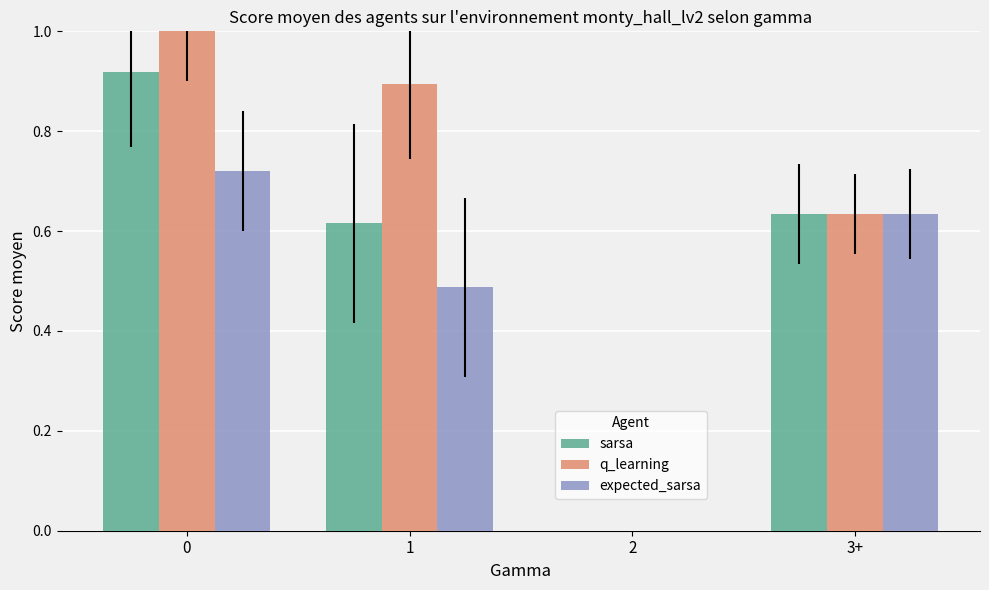

True or false: sarsa has a value of 0.3 at 3+.

False